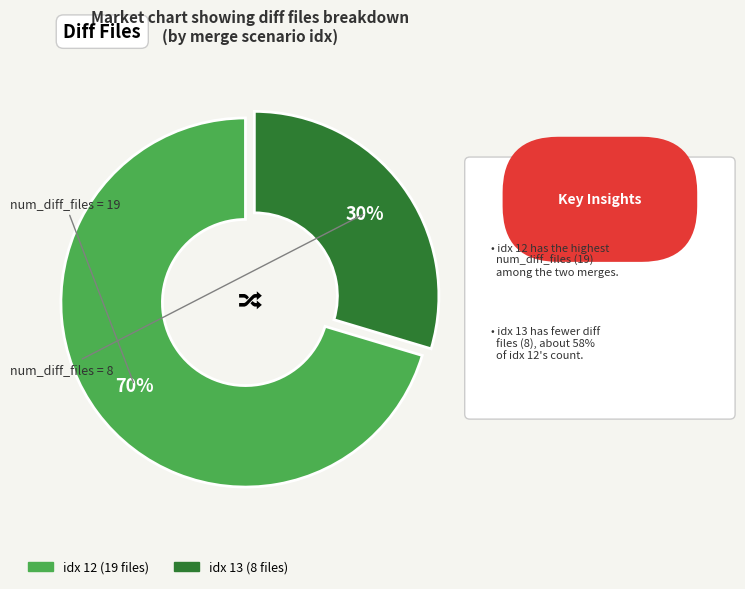

What is the change in value from 12 to 13?

-11